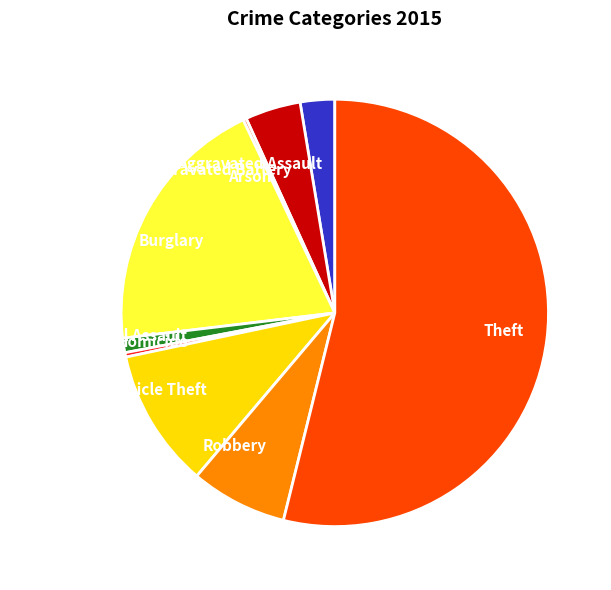

Is it true that Criminal Sexual Assault is 11% of the pie?

False